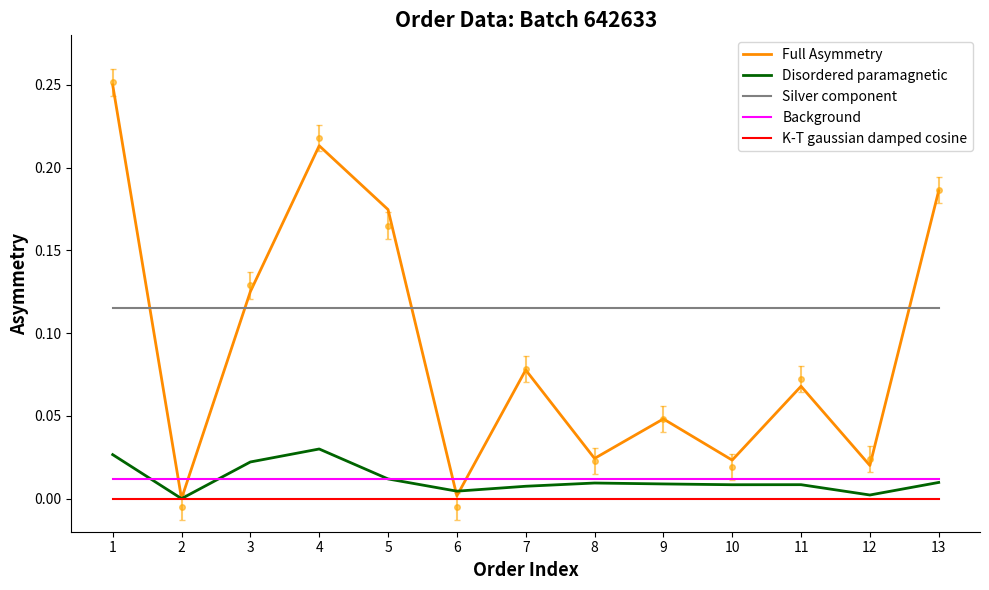

Which has a higher value, 5 or 12?

5